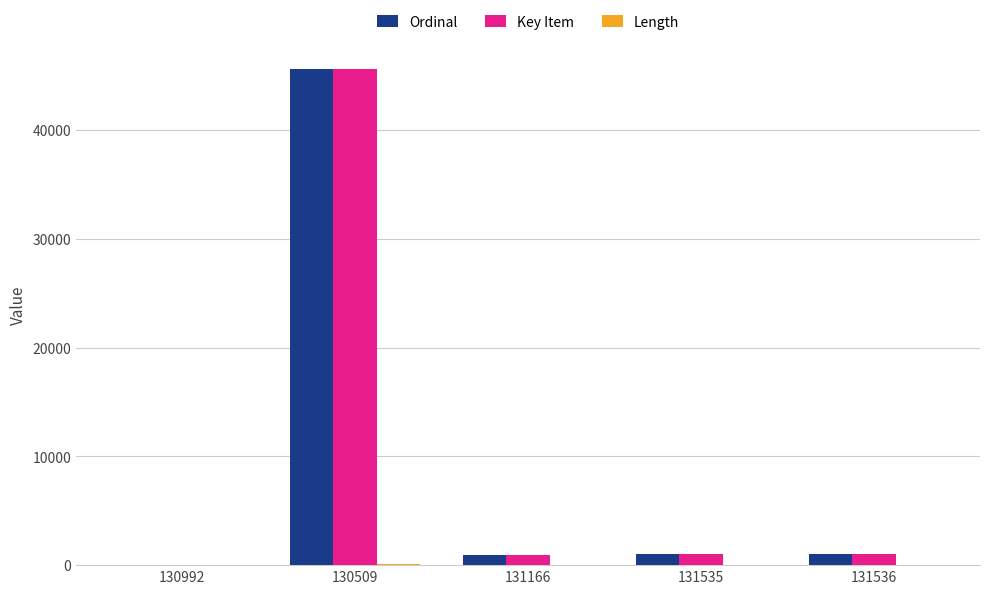

The Key Item series shows 0 at 130992. True or false?

True